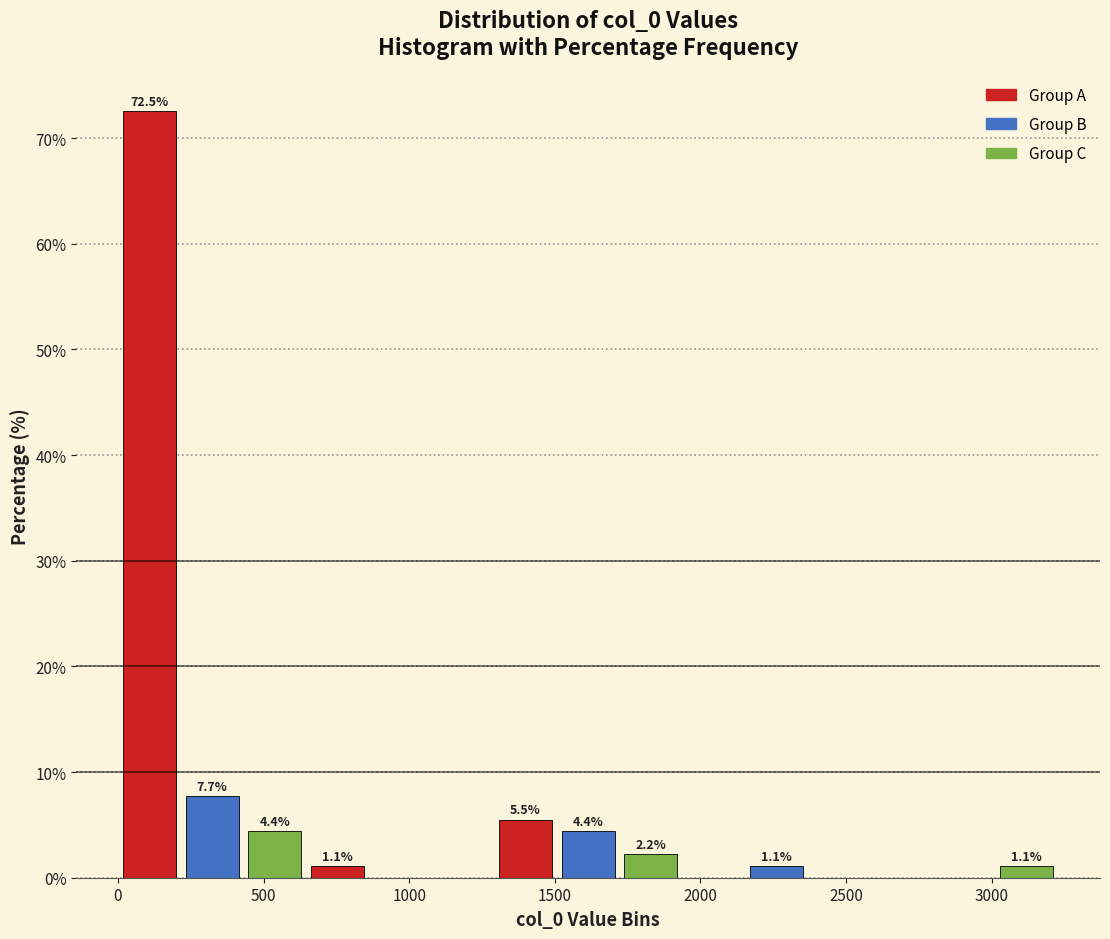

Over which range of the x-axis is the bar tallest?

0 to 200